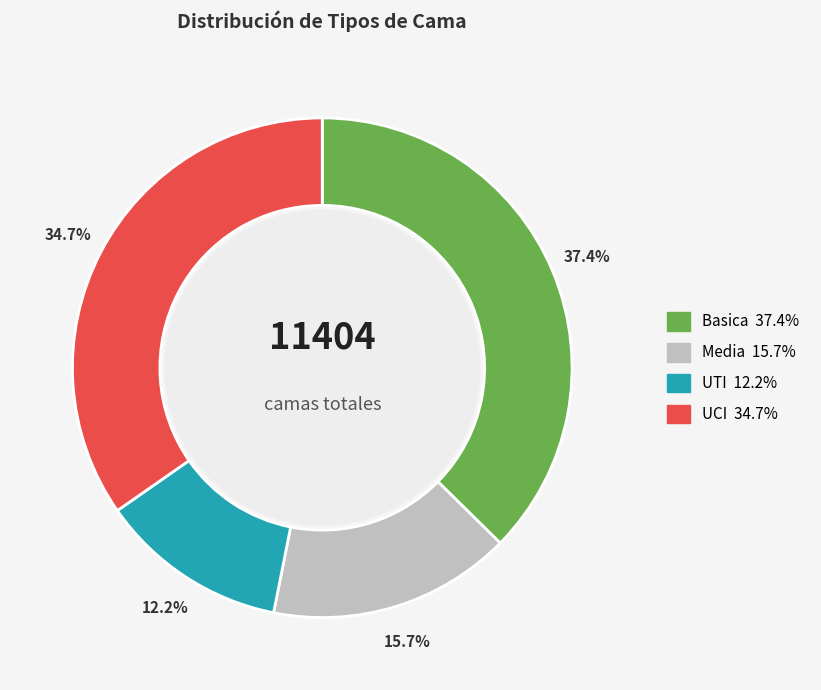

To the nearest percent, what is the difference between the largest and smallest slice percentages?

25%